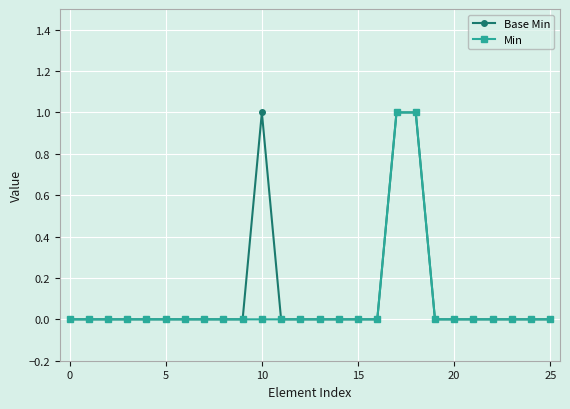

Does the chart have visible grid lines?

Yes